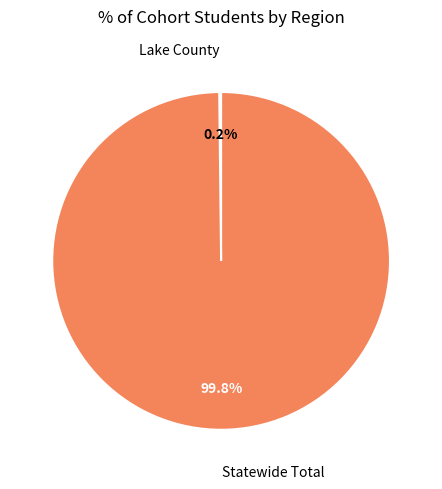

Does any single category account for the majority?

Yes